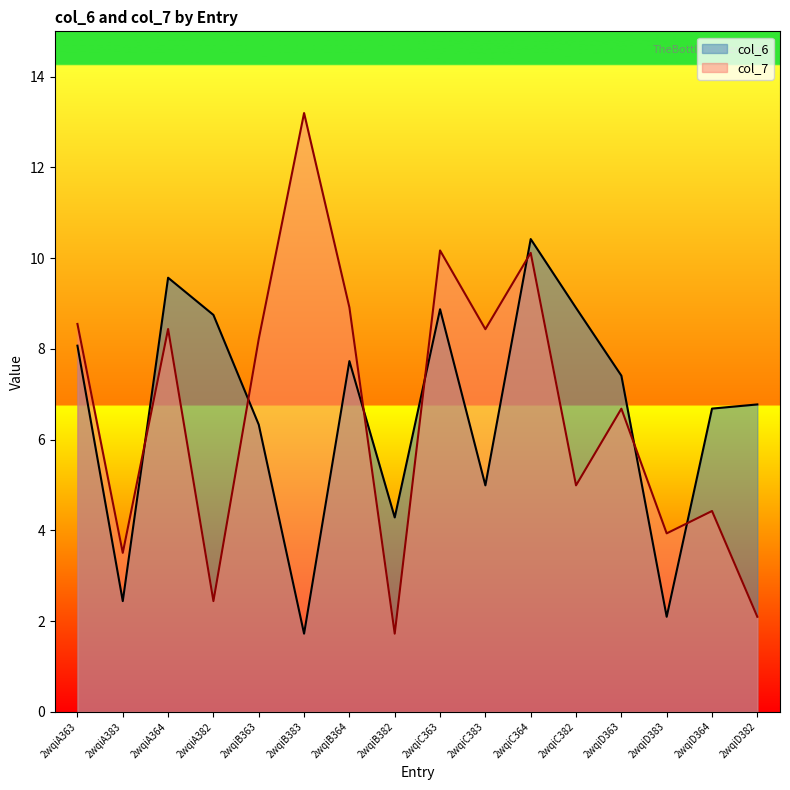

List the series in order of their peak value, lowest first.

col_6, col_7